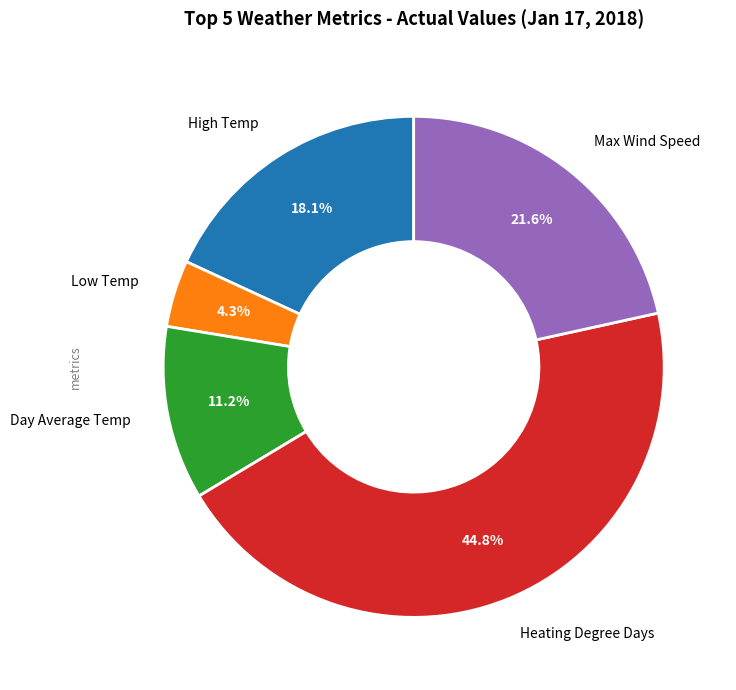

Is there a majority slice in this chart?

No